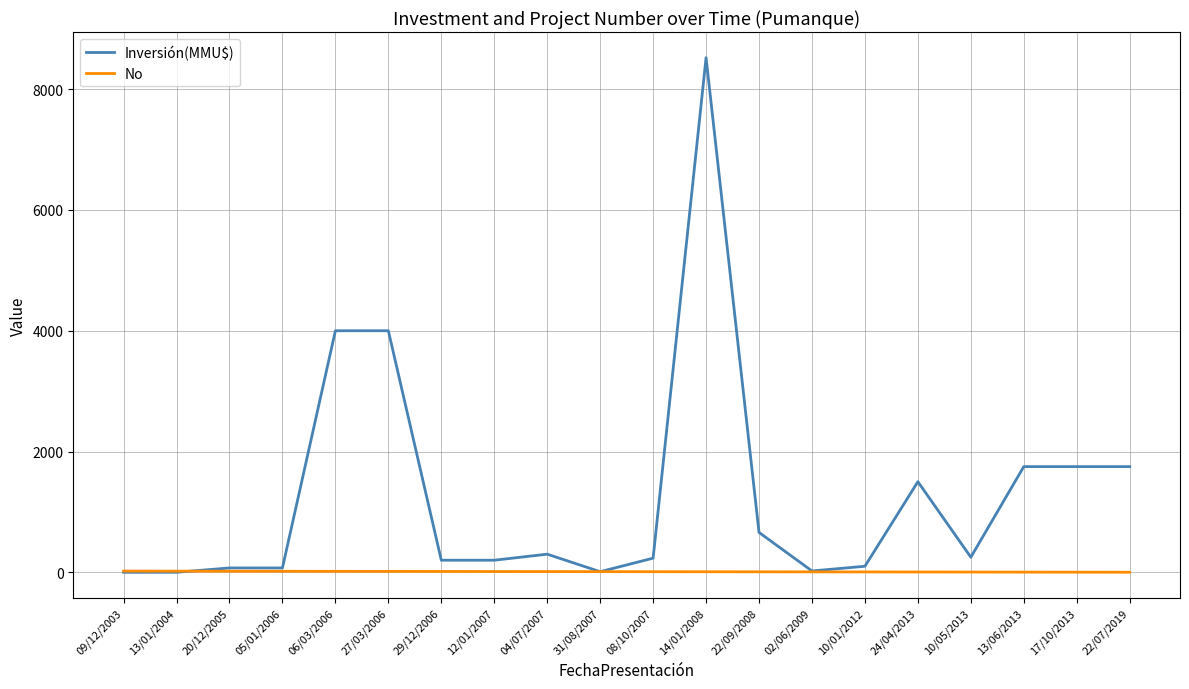

Which series has the widest spread of values?

Inversión(MMU$)